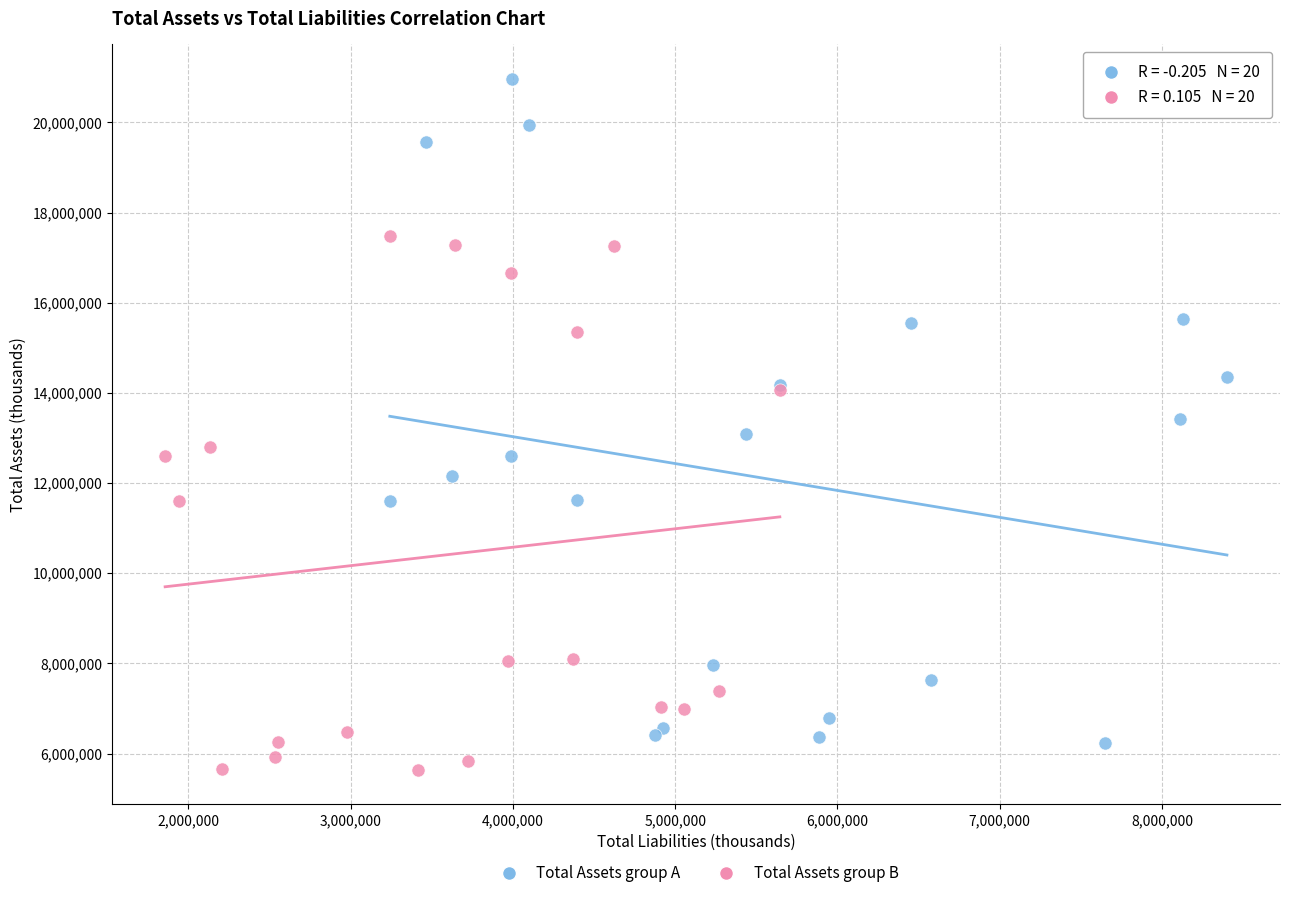

Which series contains the highest Y value?

Total Assets group A